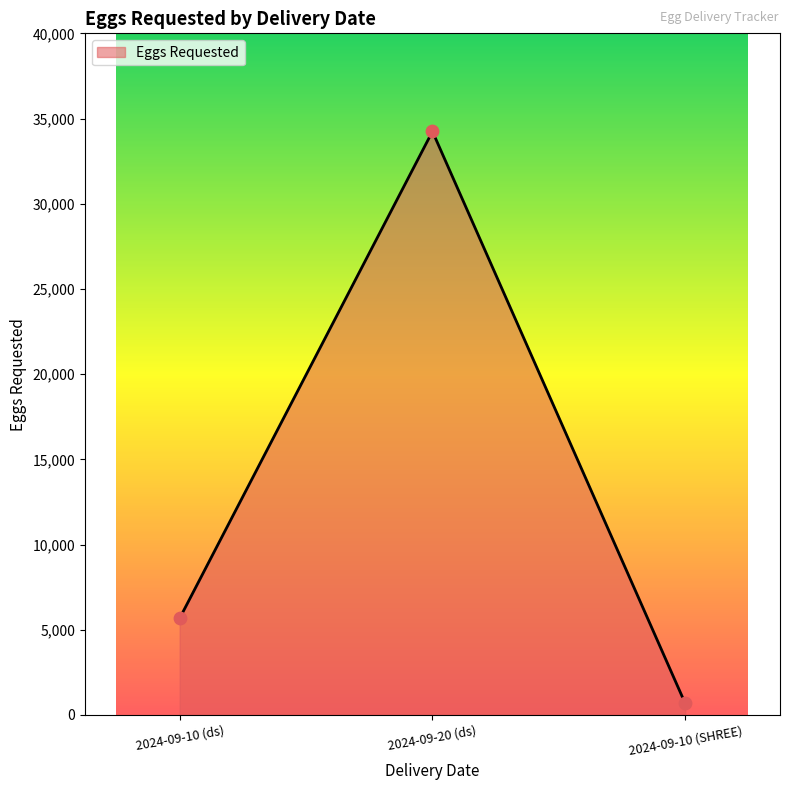

Which has a higher value, 2024-09-10 (ds) or 2024-09-10 (SHREE)?

2024-09-10 (ds)